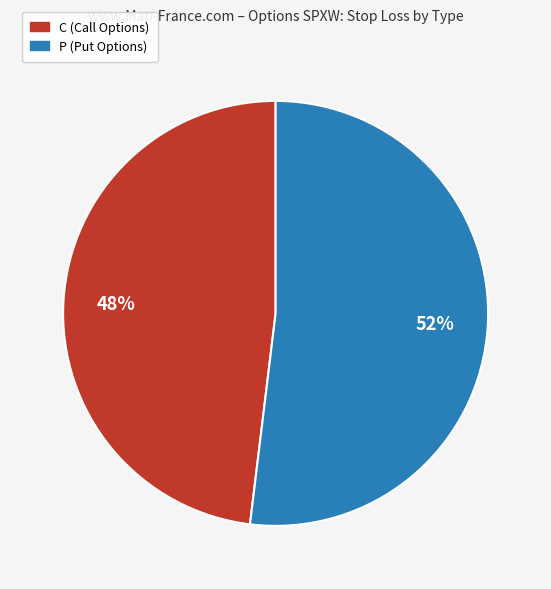

The C (Call Options) slice represents 57% of the pie. True or false?

False